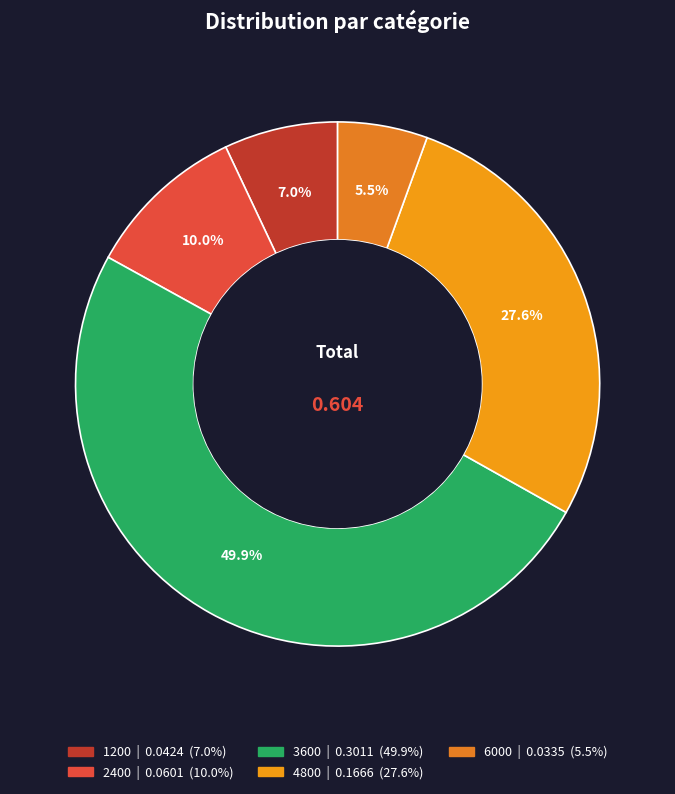

Combined, do 2400 and 4800 account for over 50%?

No